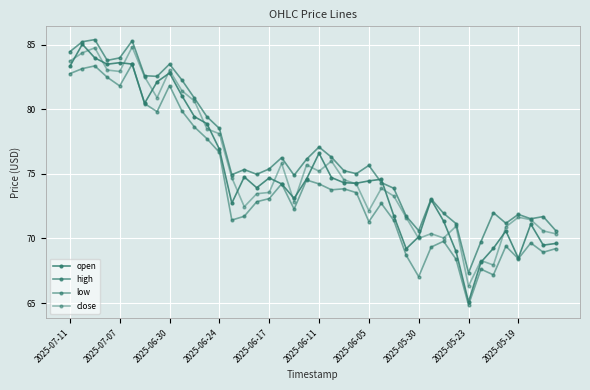

Count the number of categories in the chart.

40